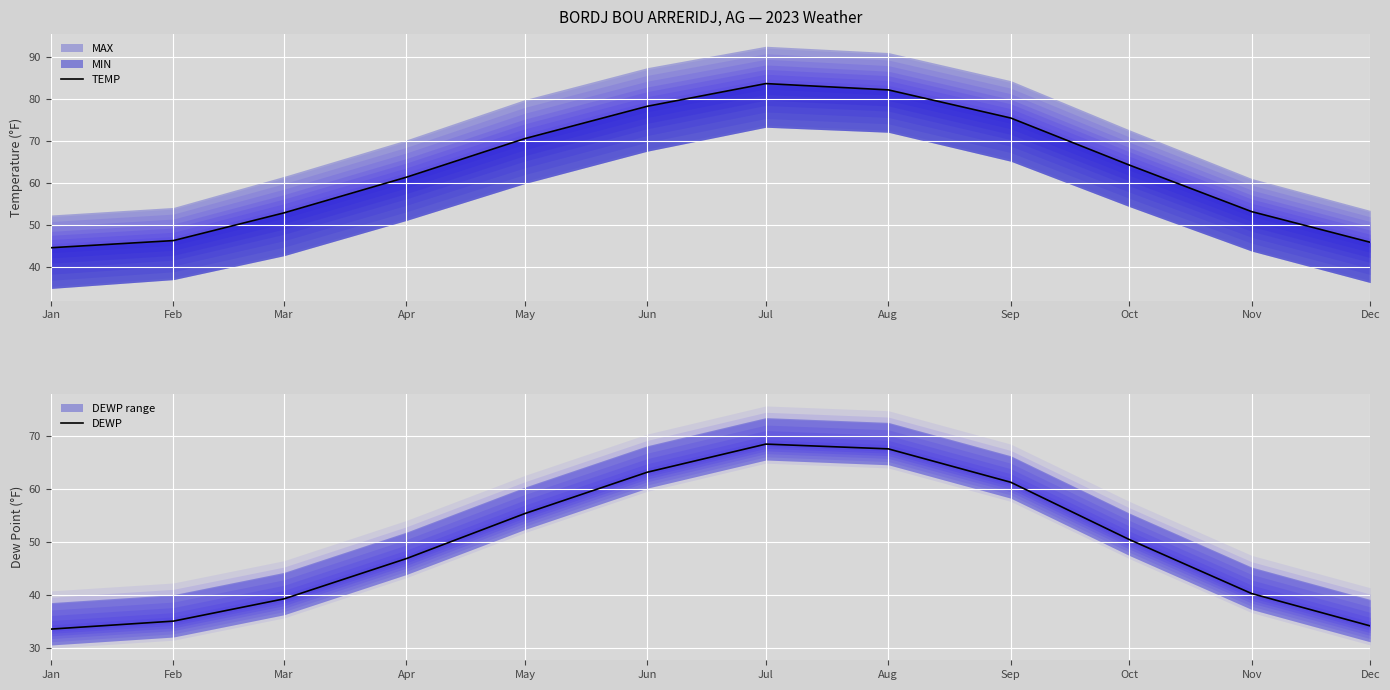

Reading left to right, list all the values displayed in this chart.

TEMP: 44.5	46.2	52.8	61.3	70.5	78.2	83.6	82.1	75.4	64.2	53.1	45.8
DEWP: 33.5	35.0	39.2	46.8	55.3	63.1	68.4	67.5	61.2	50.4	40.2	34.1